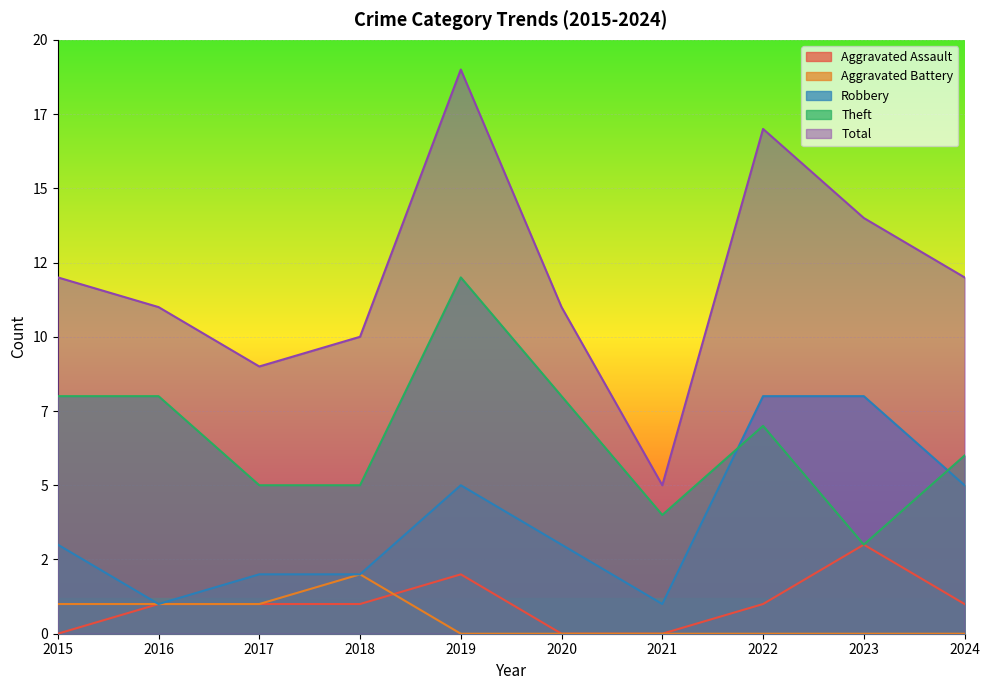

Reading right to left, list all the values displayed in this chart.

Aggravated Assault: 1	3	1	0	0	2	1	1	1	0
Aggravated Battery: 0	0	0	0	0	0	2	1	1	1
Robbery: 5	8	8	1	3	5	2	2	1	3
Theft: 6	3	7	4	8	12	5	5	8	8
Total: 12	14	17	5	11	19	10	9	11	12